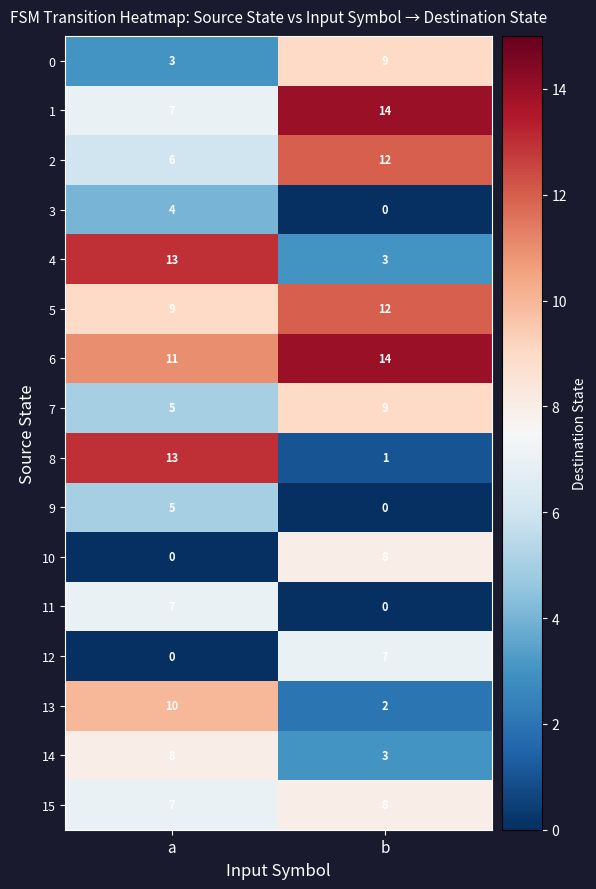

What is the maximum value shown in the chart?

14